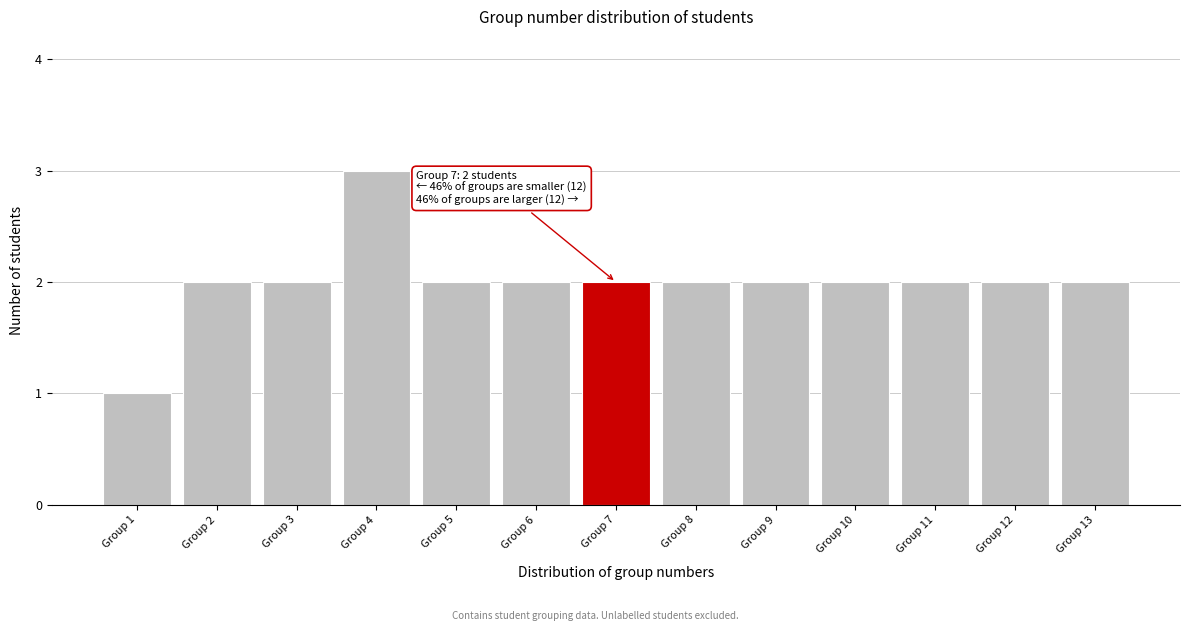

Reading right to left, list all the values displayed in this chart.

Group 13=2	Group 12=2	Group 11=2	Group 10=2	Group 9=2	Group 8=2	Group 7=2	Group 6=2	Group 5=2	Group 4=3	Group 3=2	Group 2=2	Group 1=1